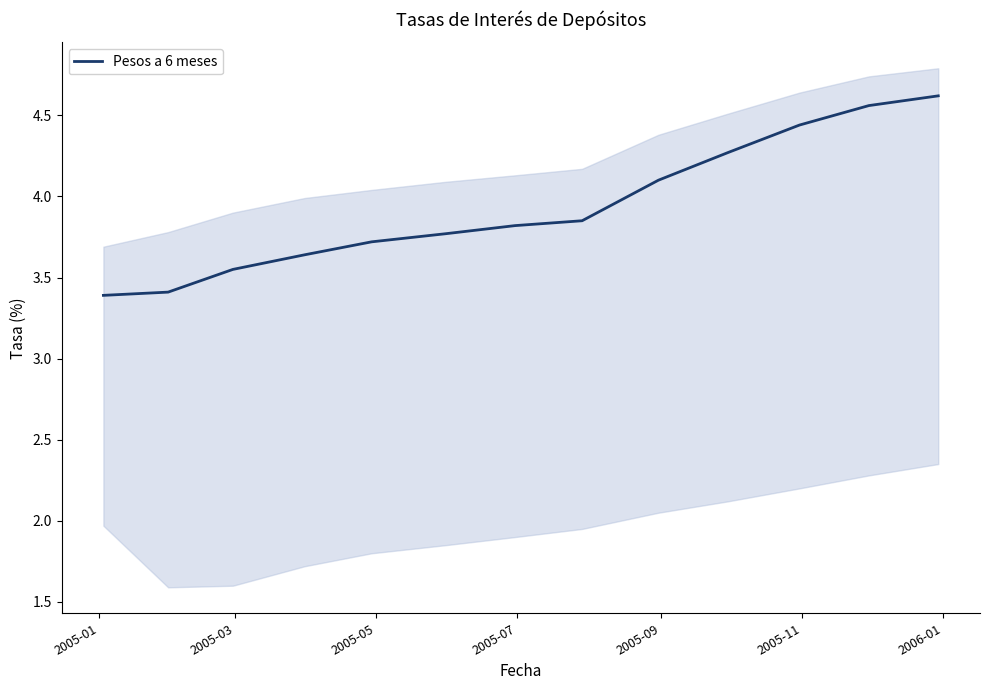

What is the lowest value of the Pesos a 6 meses series?

3.4